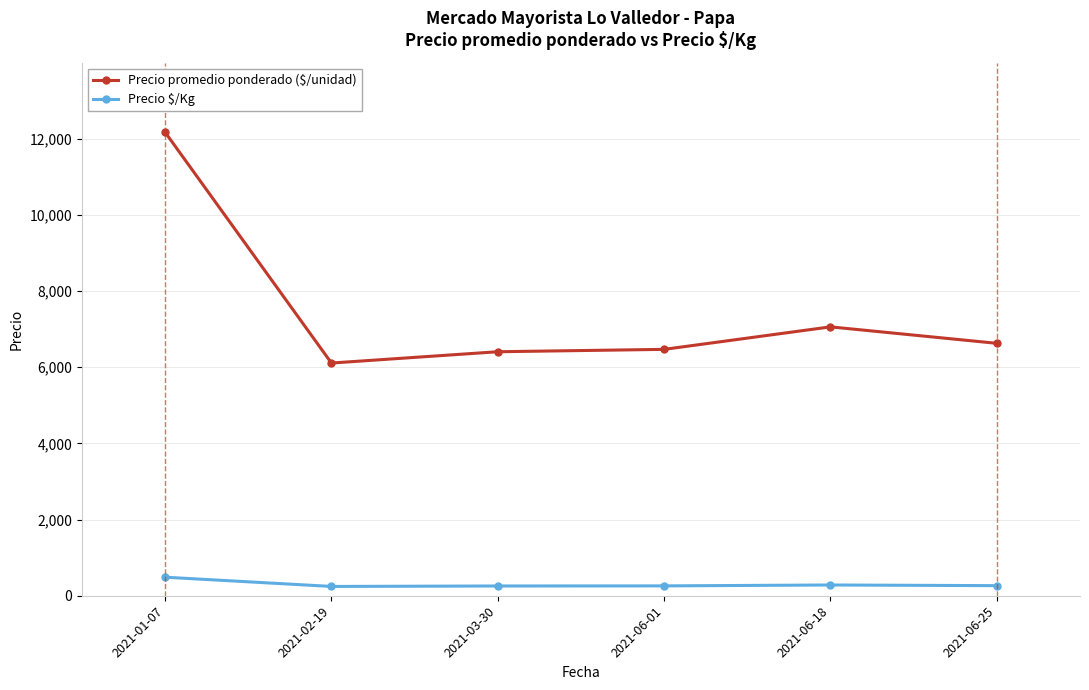

Which series has the largest total across all categories?

Precio promedio ponderado ($/unidad)